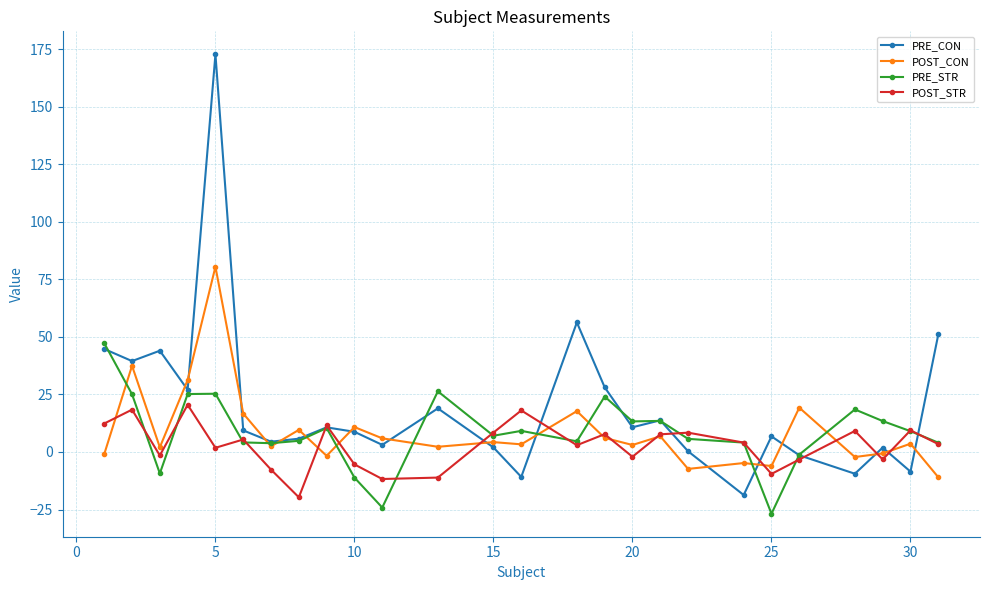

List the series in order of their peak value, lowest first.

POST_STR, PRE_STR, POST_CON, PRE_CON